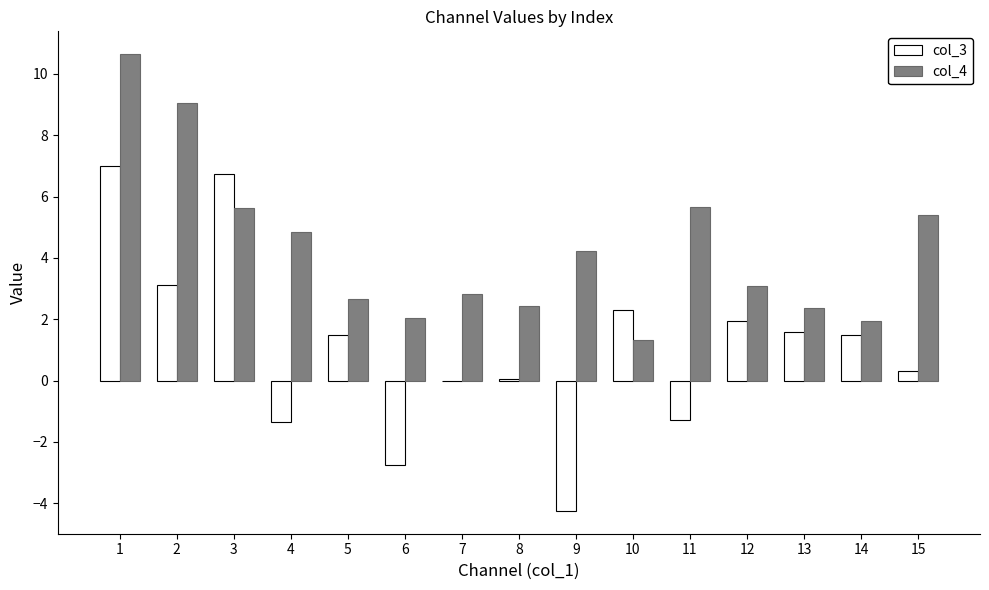

Is the value of col_3 at 13 greater than the value of col_4 at 3?

No